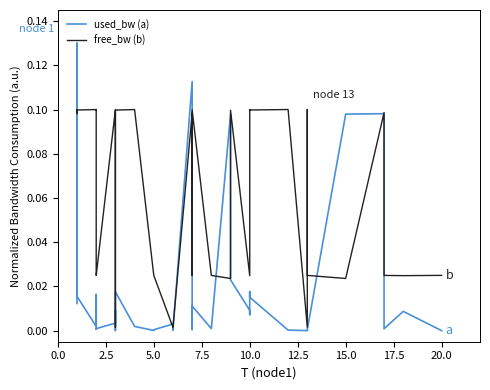

How many lines are shown in the chart?

2